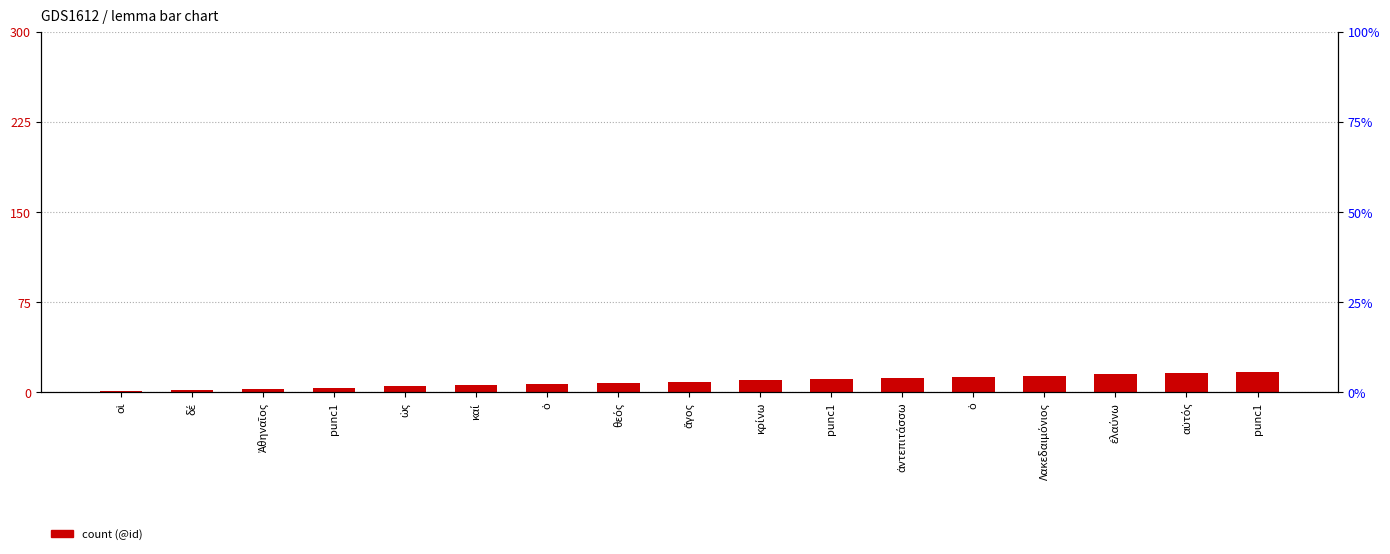

What is the ratio of the value at Λακεδαιμόνιος to the value at αὐτός?

0.9